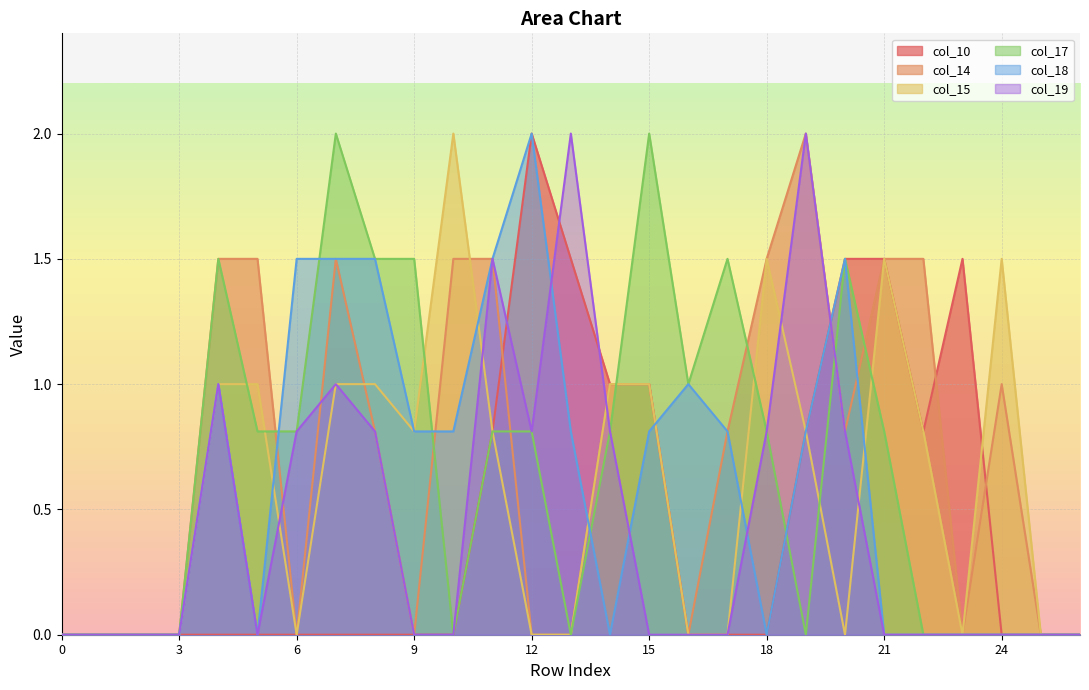

List the series in order of their peak value, highest first.

col_10, col_14, col_15, col_17, col_18, col_19